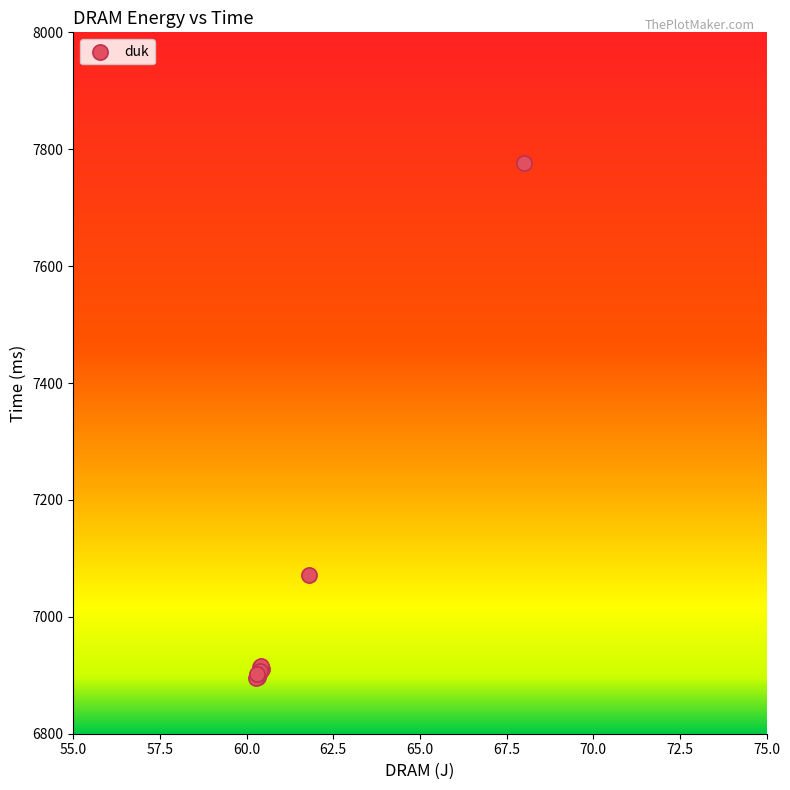

What Y value in the scatter plot is closest to 7335?

7071